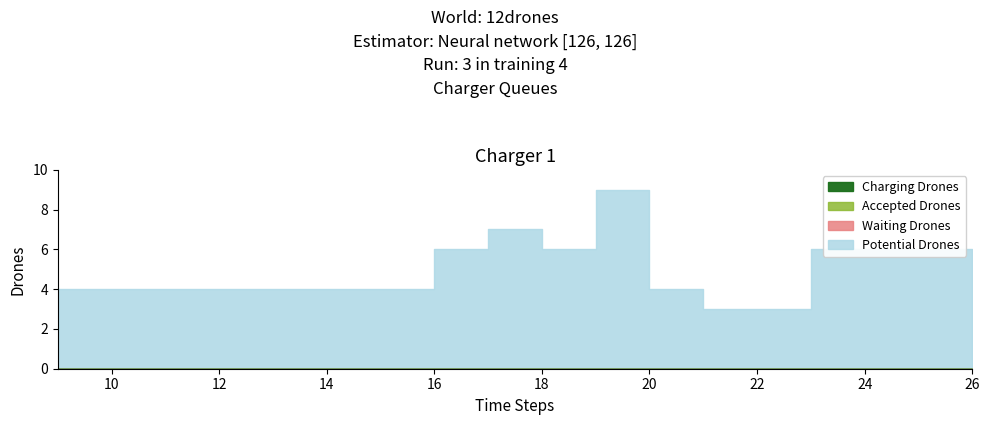

What is the greatest value displayed?

9